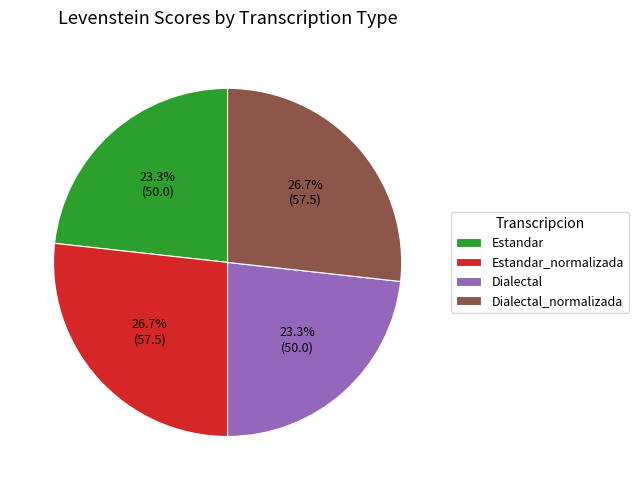

How many segments does this pie chart have?

4